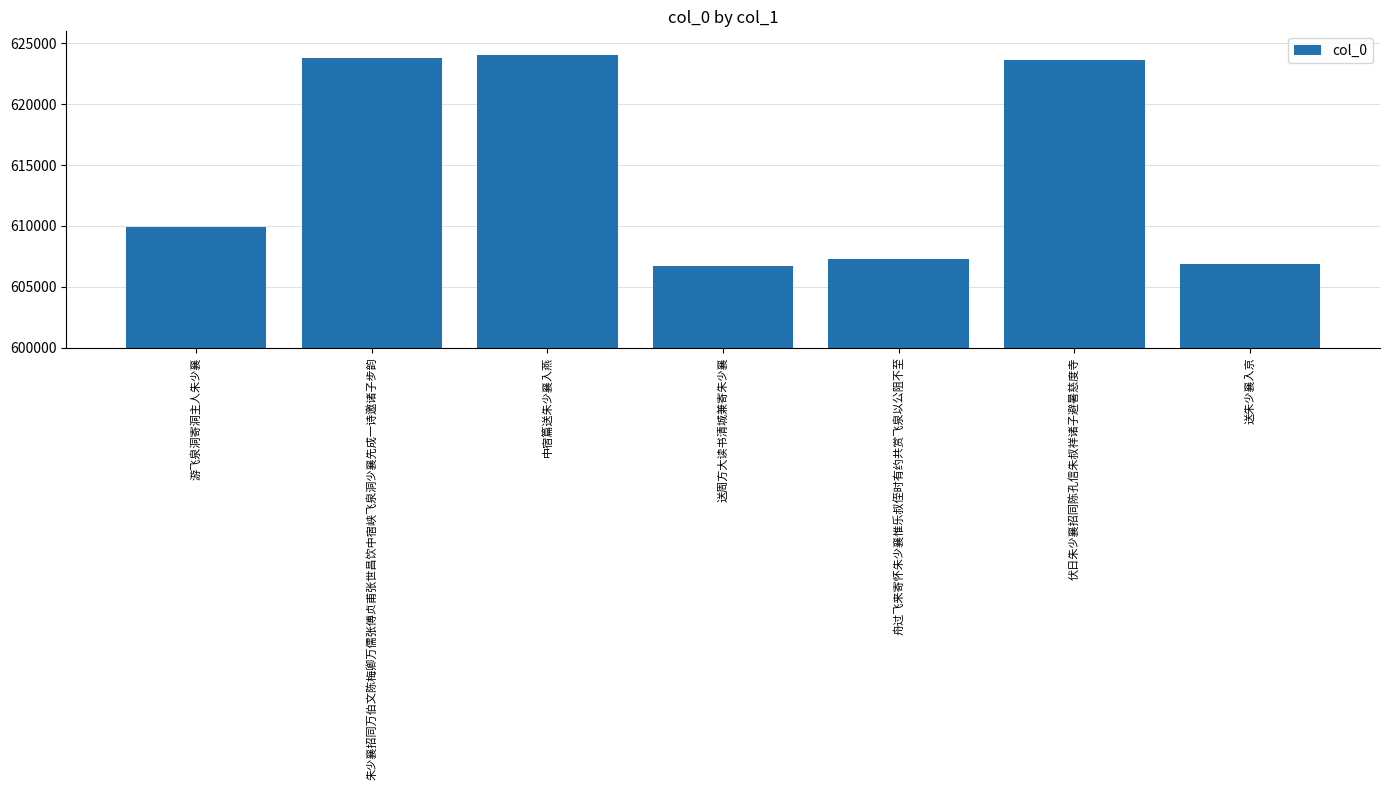

Reading right to left, transcribe all the data shown in this chart.

606866	623653	607259	606732	624075	623828	609935